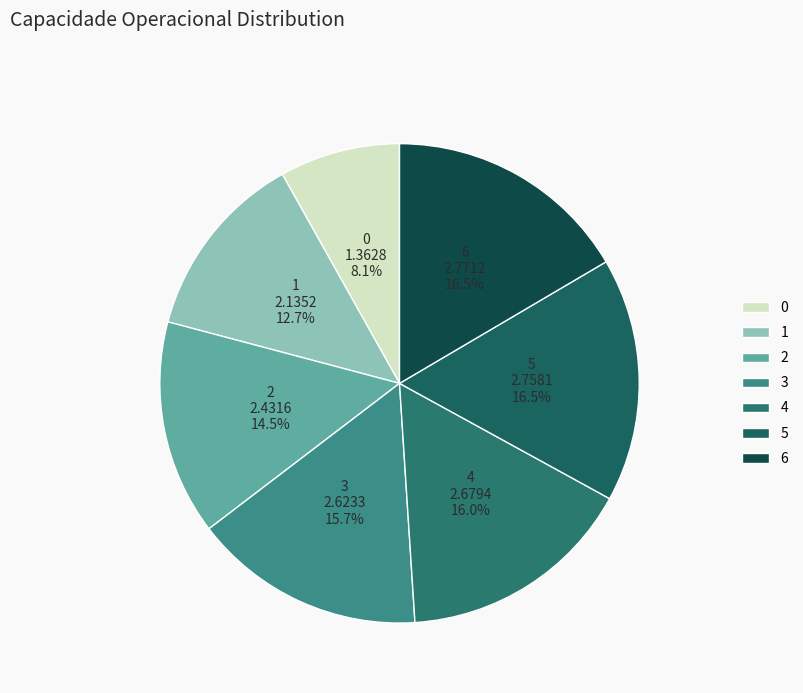

Which has a higher value, 0 or 3?

3